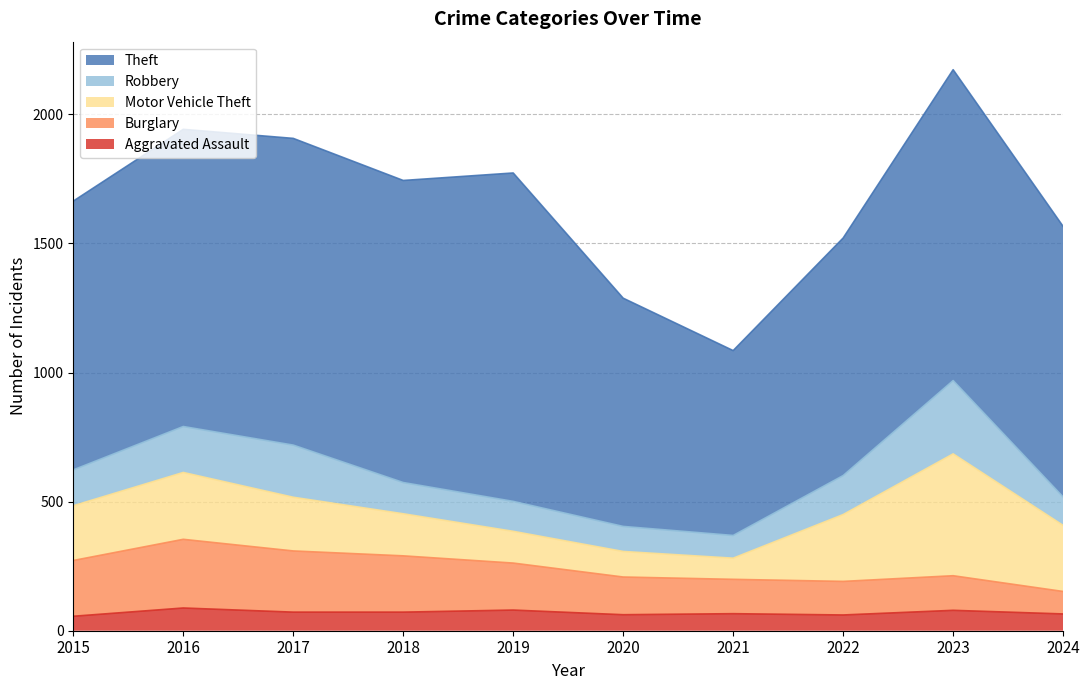

Is it true that Burglary equals 180 at 2023?

False